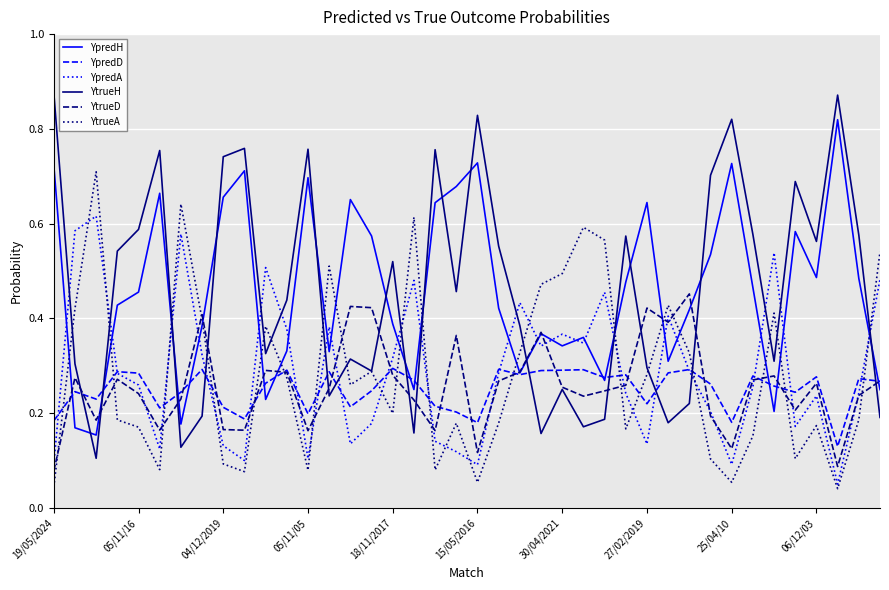

True or false: YtrueH and YpredA intersect in this chart.

True